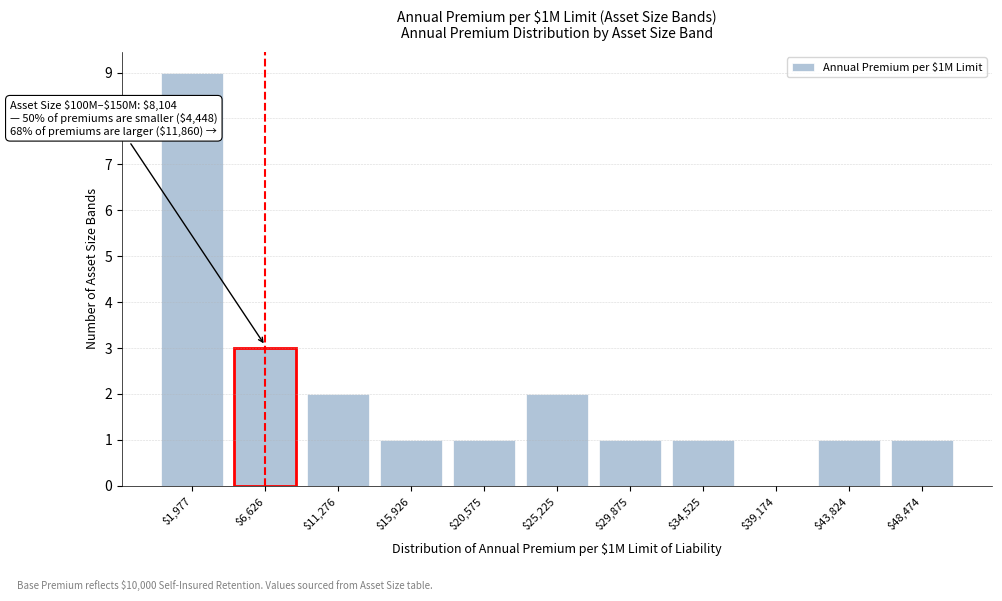

At which label is the value closest to 4?

$6,626